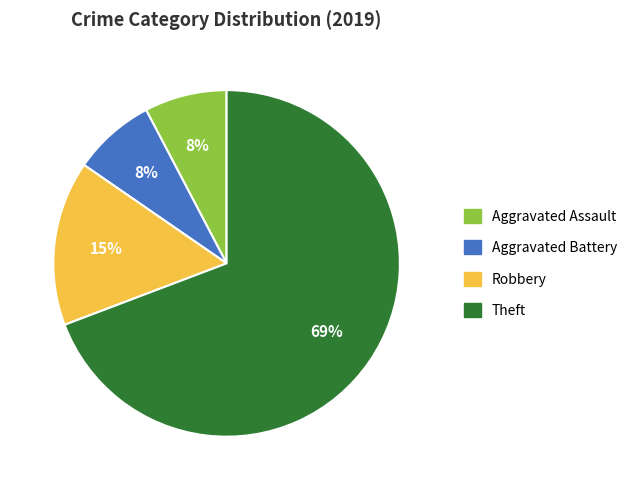

How many segments does this pie chart have?

4